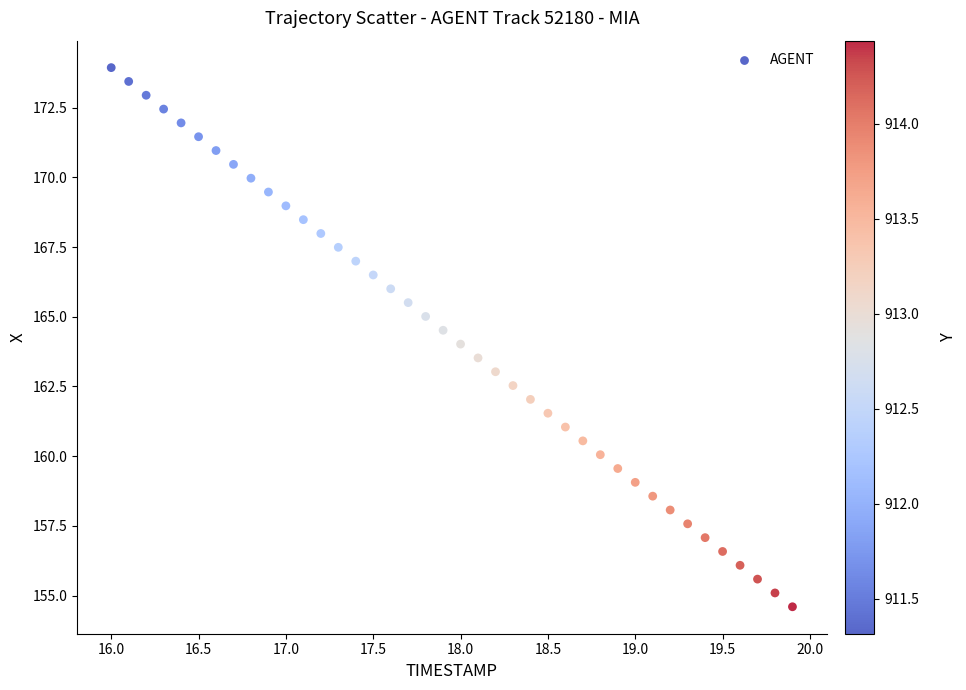

What is the range of Y values (max minus min)?

19.3